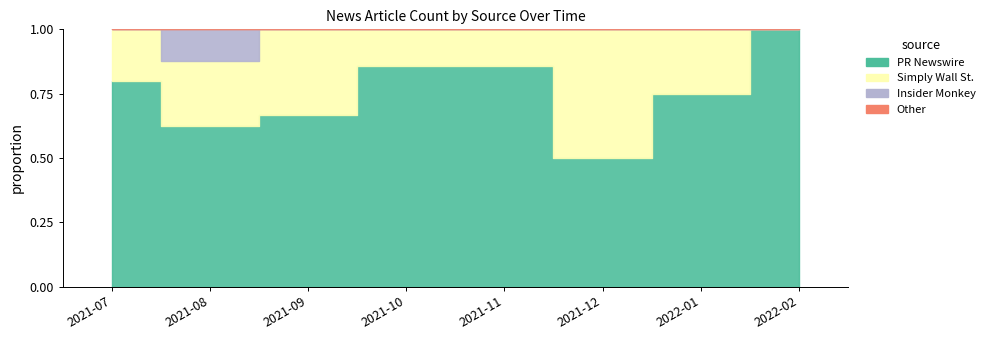

Which series has the largest total across all categories?

PR Newswire